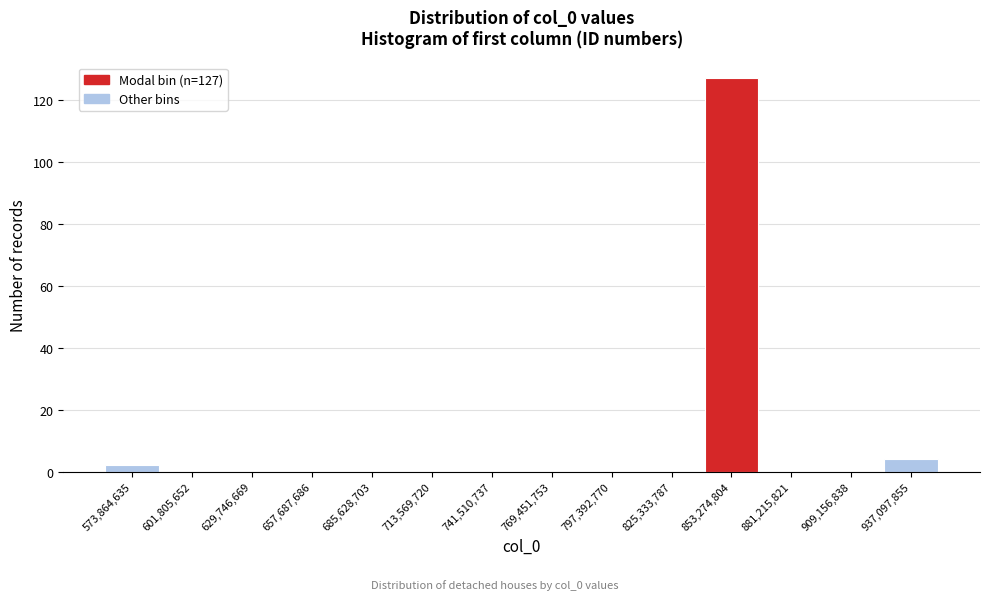

Over which range of the x-axis is the bar tallest?

840000000 to 865000000